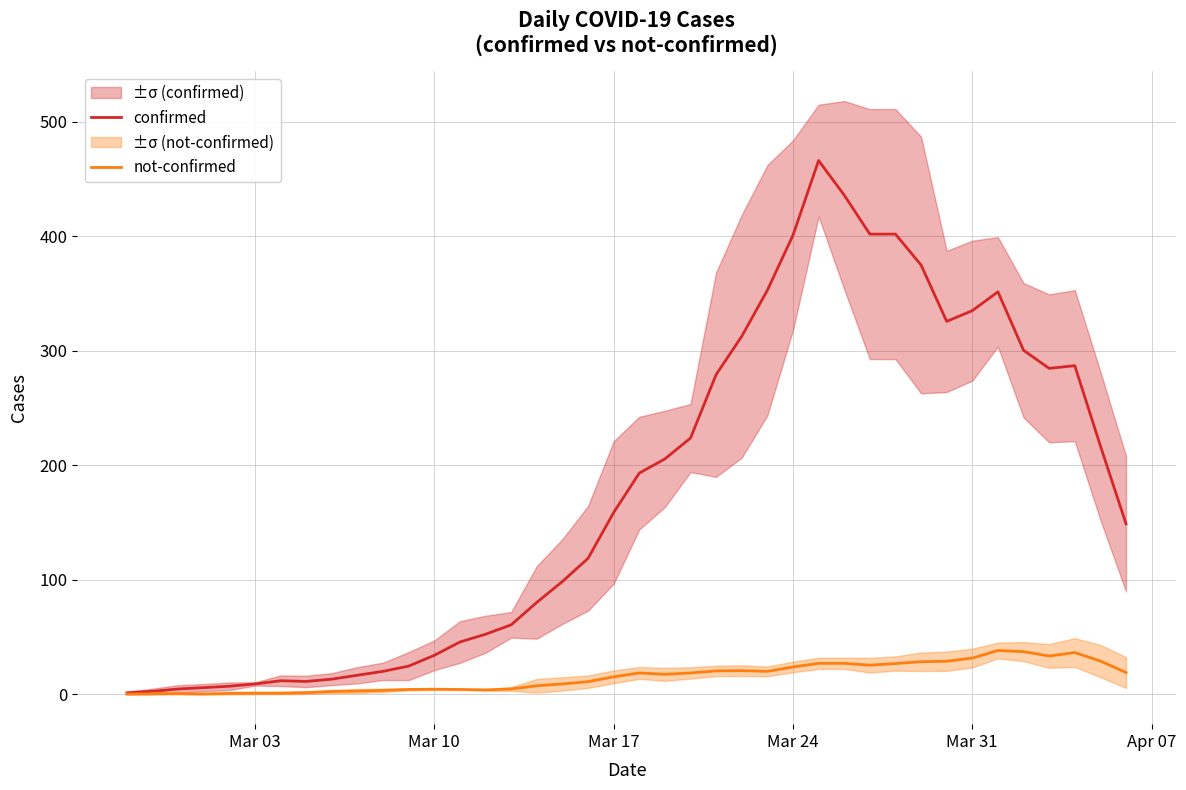

At how many categories does at least one series exceed 15?

31